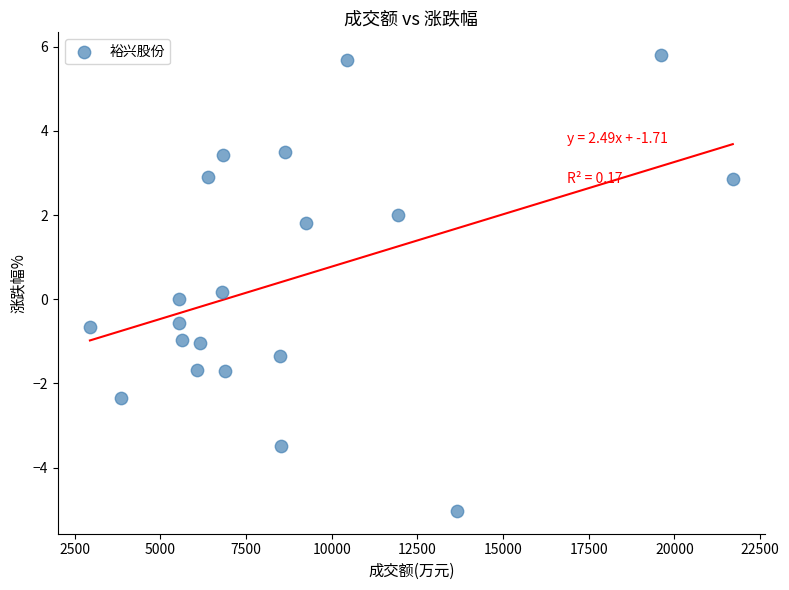

What is the range of X values (max minus min)?

18760.0